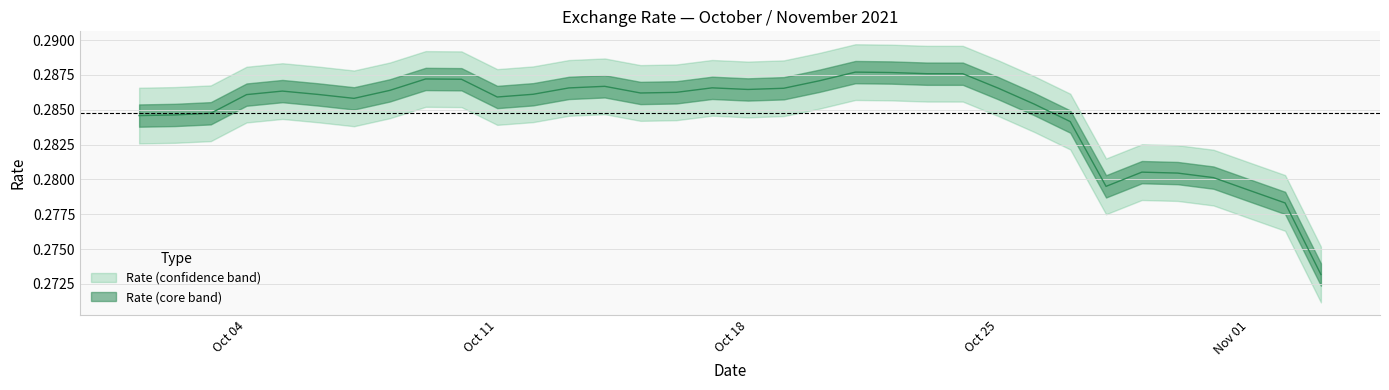

The value at 2021-10-12 is 0.3. True or false?

True